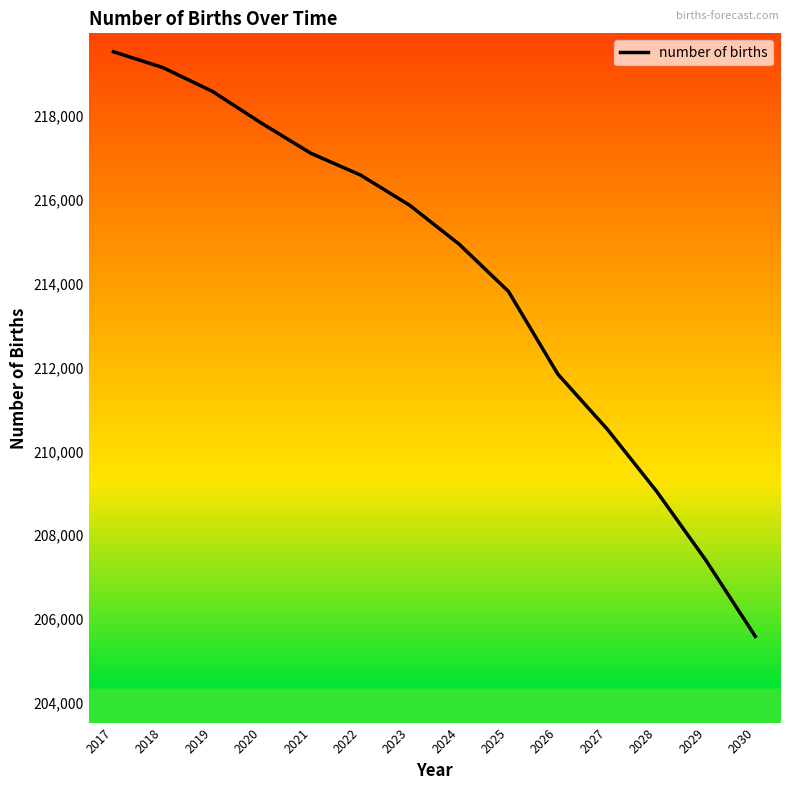

What is the change in value from 2018 to 2029?

-11754.5